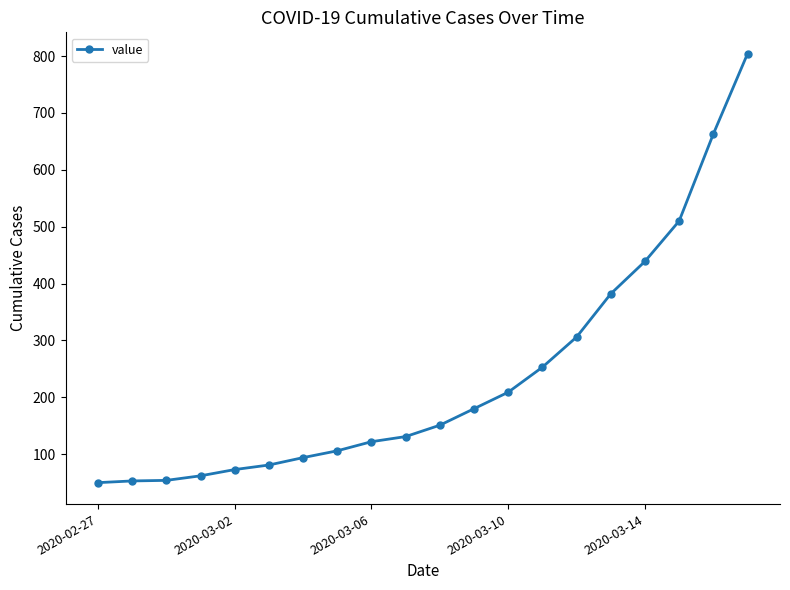

What is the value of the 16th point from the left?

382